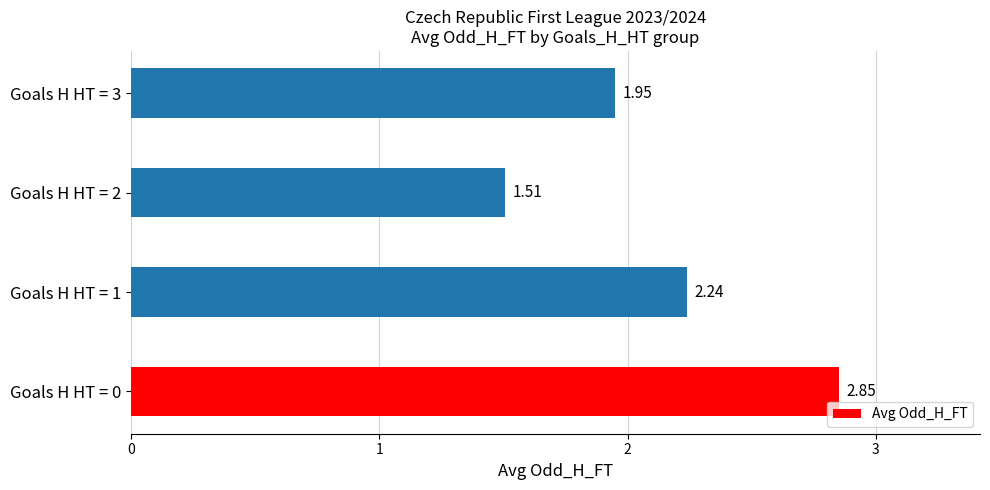

Are the bars grouped side by side (vs. stacked)?

No